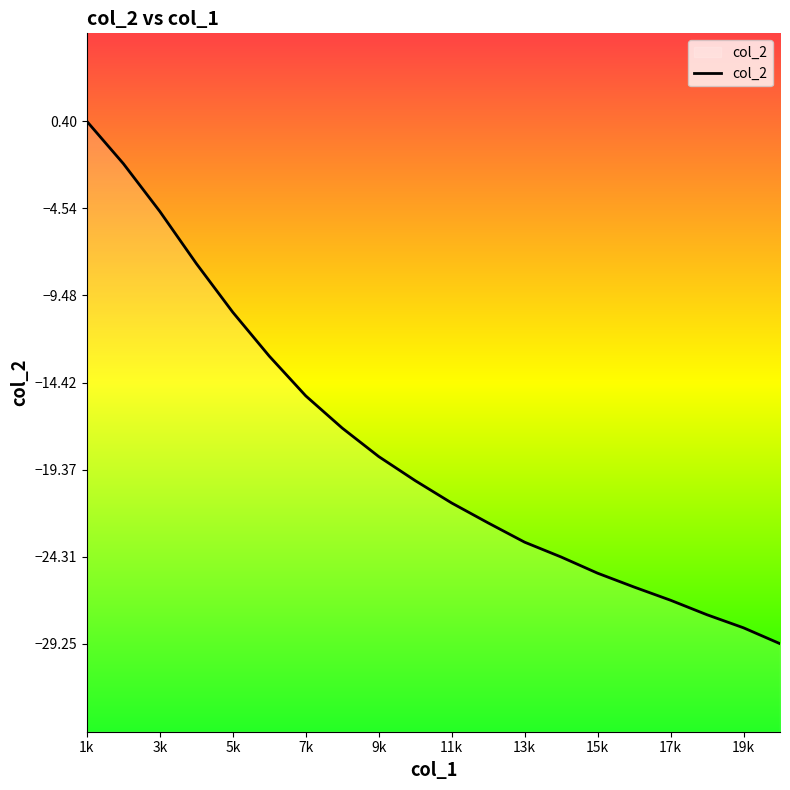

True or false: there are more than 1 points higher than both neighbors.

False